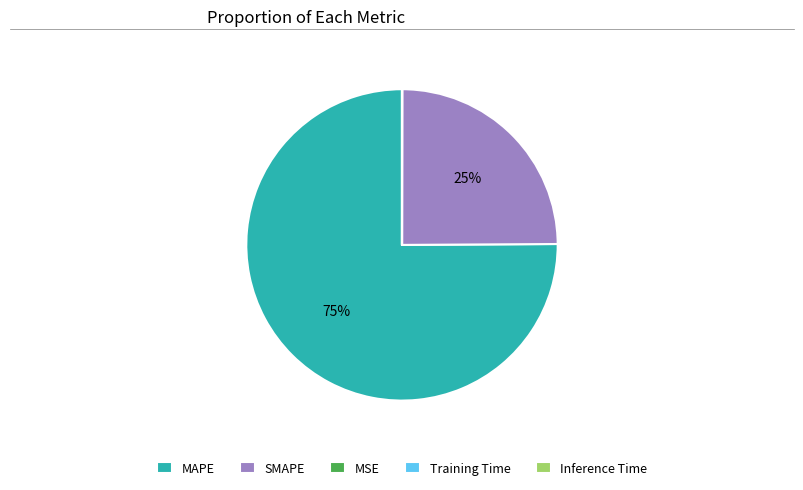

To the nearest percent, what percentage of the pie is MAPE?

75%